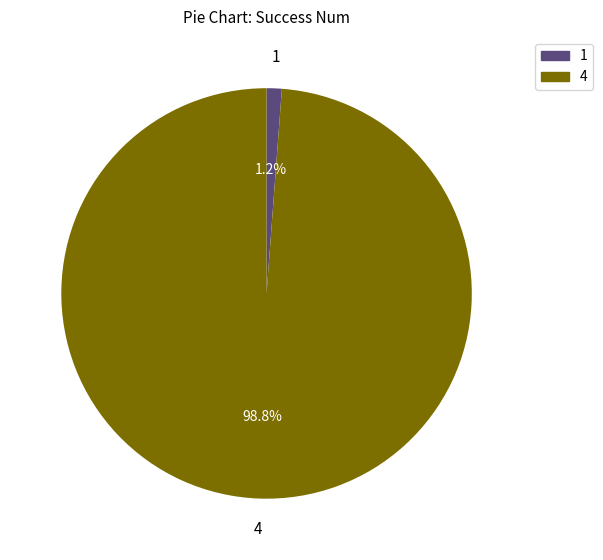

To the nearest percent, what portion does 4 represent?

99%